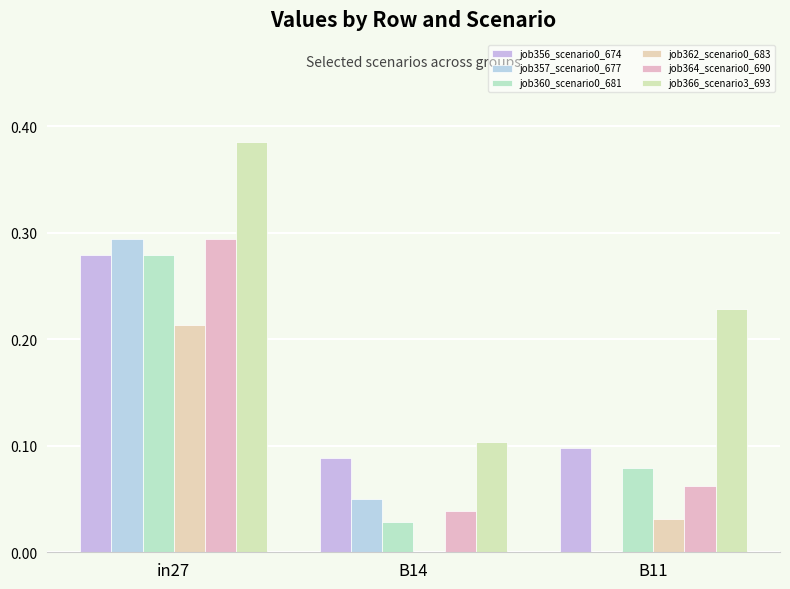

How many series are shown in this chart?

6